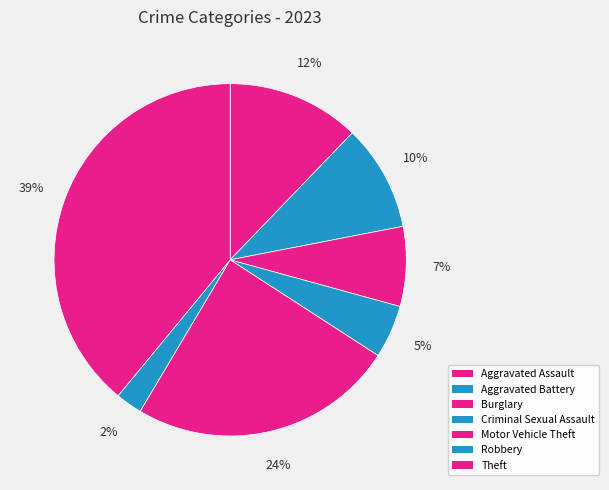

What is the smallest slice in the pie chart?

Robbery